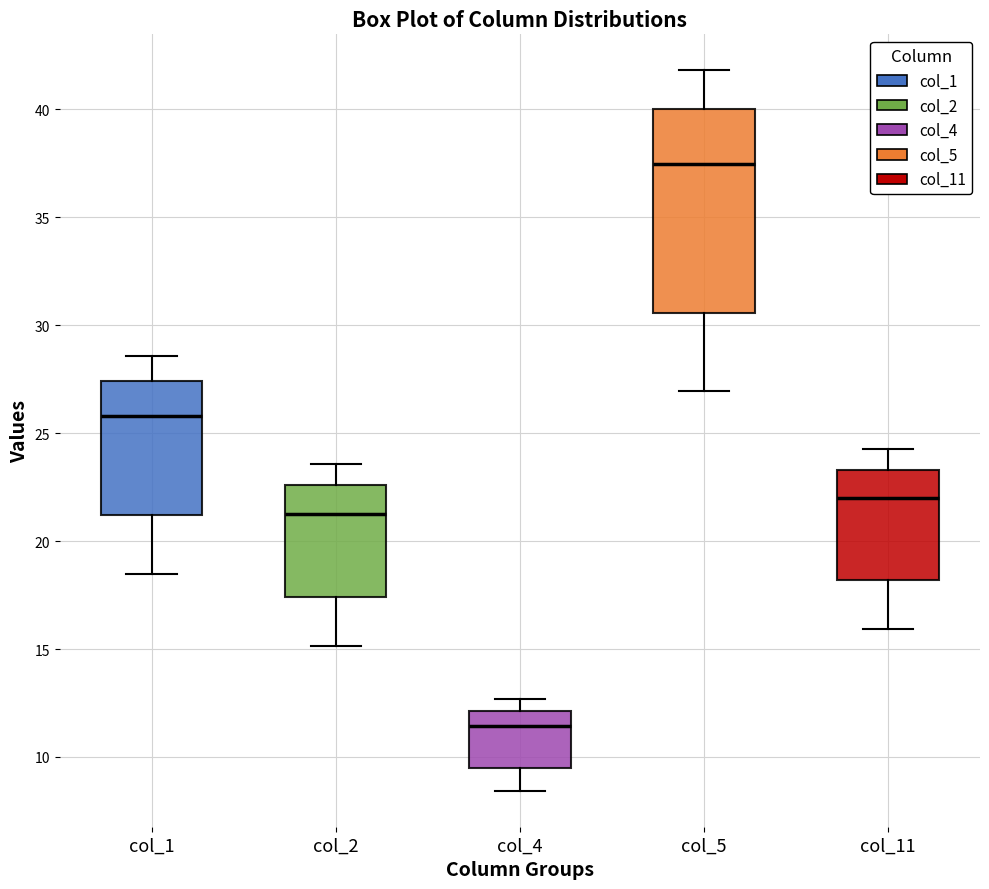

Reading left to right, read every box against the y-axis: the position of its median line, the range the box covers, and the ends of its whiskers. The values are not printed on the chart, so give them approximately, as read against the axis.

col_1: median 26.0, box 21.0 to 27.5, whiskers 18.5 to 28.5
col_2: median 21.5, box 17.5 to 22.5, whiskers 15.0 to 23.5
col_4: median 11.5, box 9.5 to 12.0, whiskers 8.5 to 12.5
col_5: median 37.5, box 30.5 to 40.0, whiskers 27.0 to 42.0
col_11: median 22.0, box 18.0 to 23.5, whiskers 16.0 to 24.5